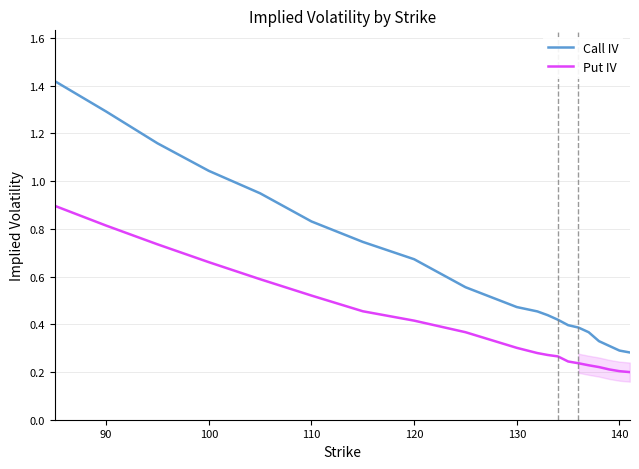

What are all the series names shown in the legend?

Call IV, Put IV